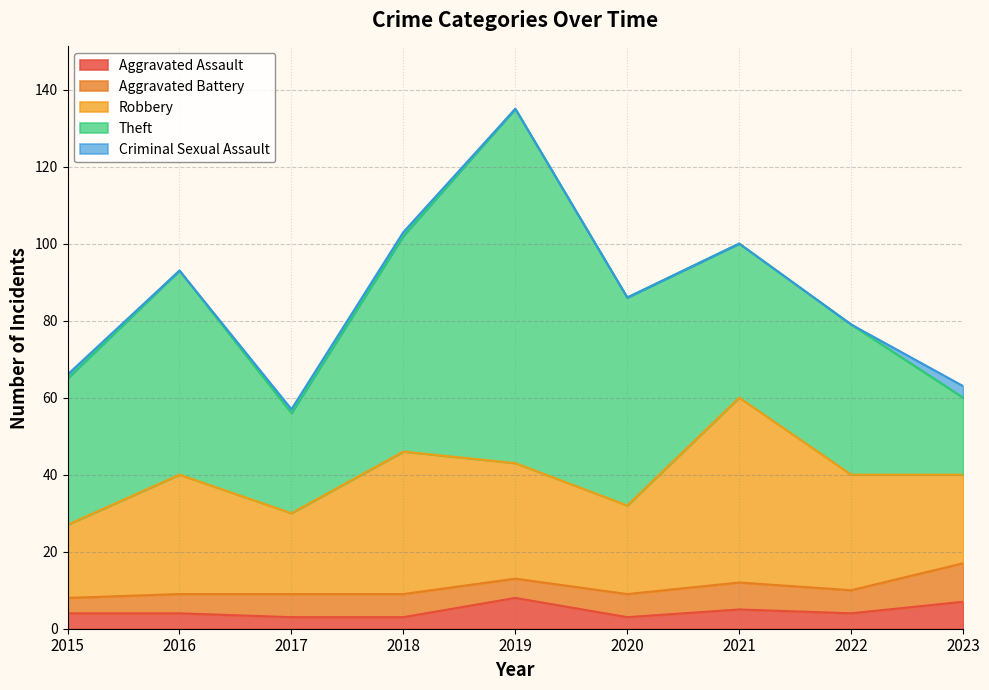

Reading right to left, list all the values displayed in this chart.

Aggravated Assault: 2023=7	2022=4	2021=5	2020=3	2019=8	2018=3	2017=3	2016=4	2015=4
Aggravated Battery: 2023=10	2022=6	2021=7	2020=6	2019=5	2018=6	2017=6	2016=5	2015=4
Robbery: 2023=23	2022=30	2021=48	2020=23	2019=30	2018=37	2017=21	2016=31	2015=19
Theft: 2023=20	2022=39	2021=40	2020=54	2019=92	2018=56	2017=26	2016=53	2015=38
Criminal Sexual Assault: 2023=3	2022=0	2021=0	2020=0	2019=0	2018=1	2017=1	2016=0	2015=1